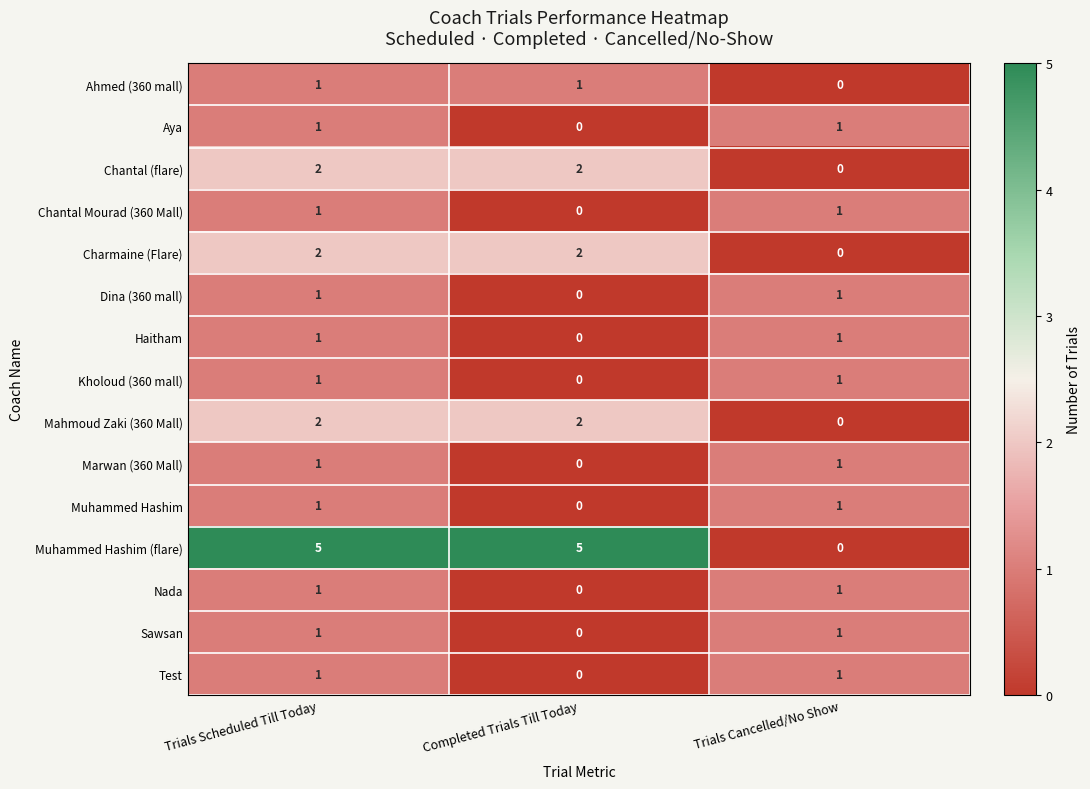

Count the Dina (360 mall) values in the range 0 to 1.

3